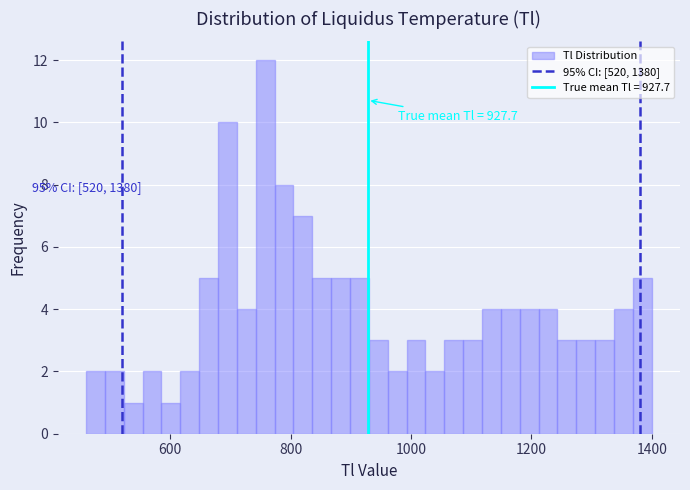

Around what value on the x-axis is the tallest bar? Give the approximate position of its centre, as read against the axis.

760